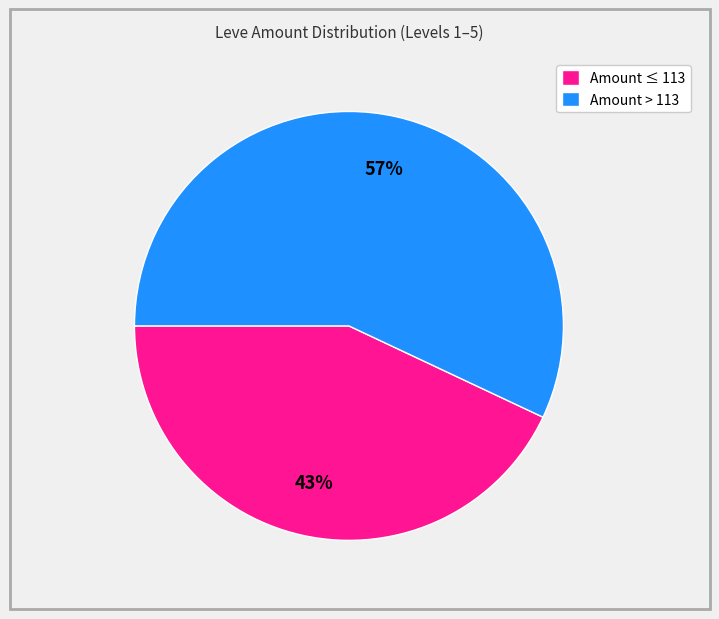

What is the ratio of the value at Amount ≤ 113 to the value at Amount > 113?

0.8